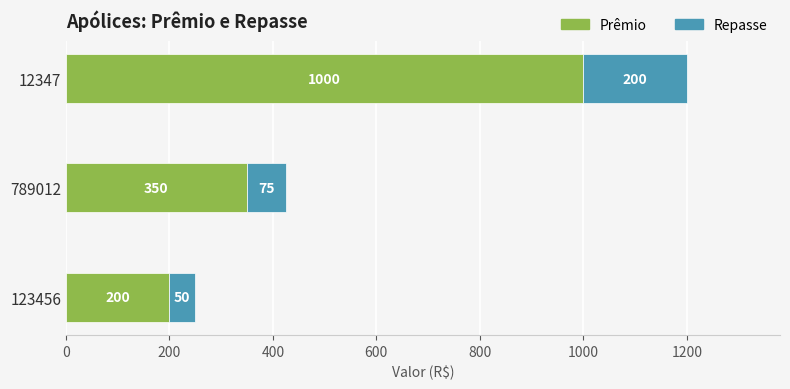

What is the approximate value of Prêmio at 123456, to the nearest 100?

200